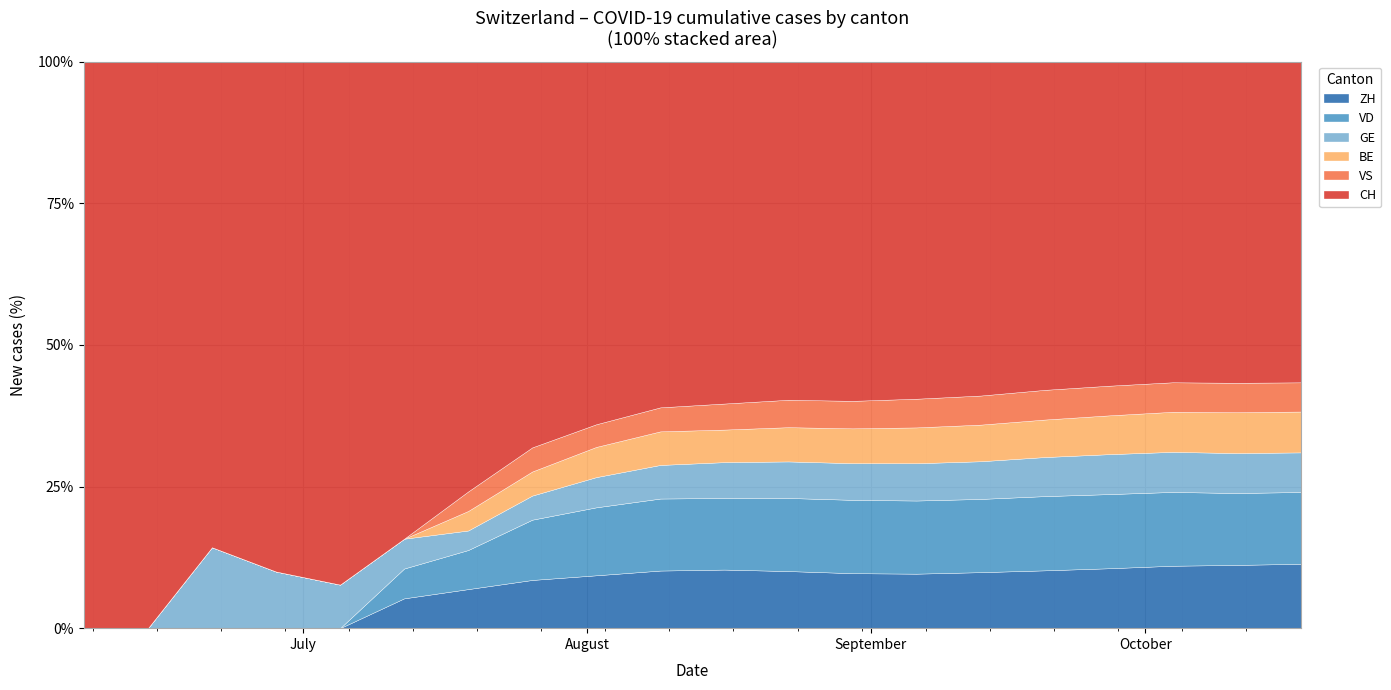

What are all the series names shown in the legend?

ZH, VD, GE, BE, VS, CH